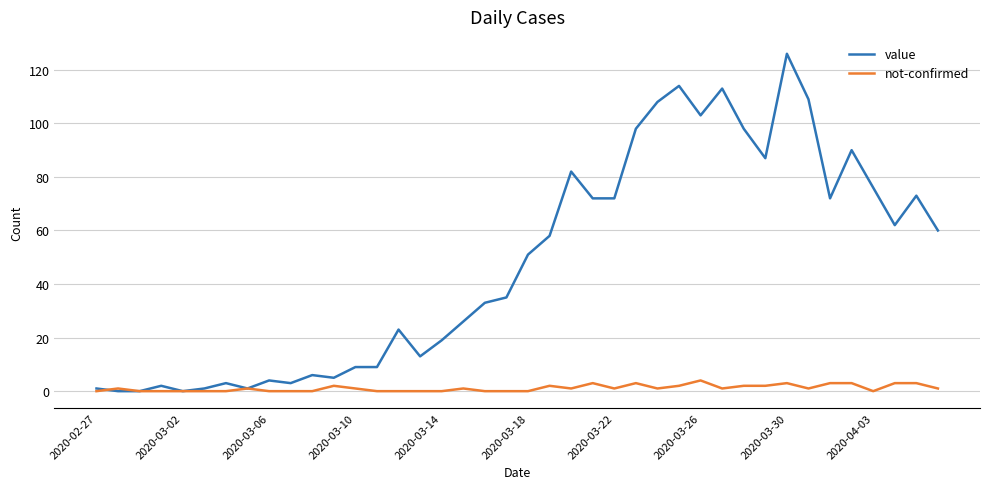

What is the sum of all value values?

1917